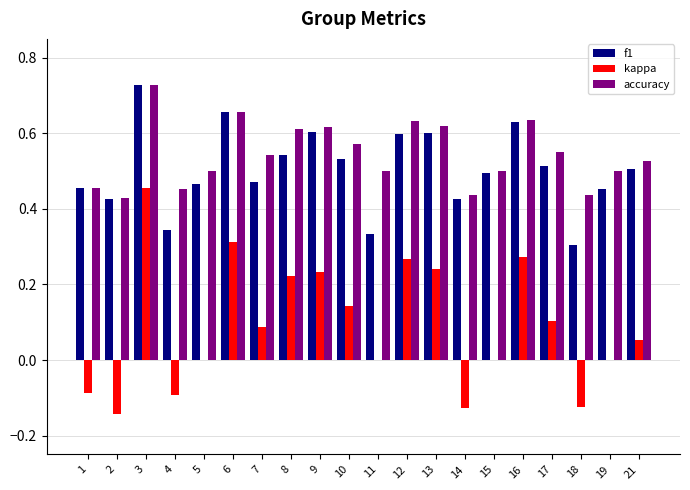

At which category does the chart reach its peak across all series?

3